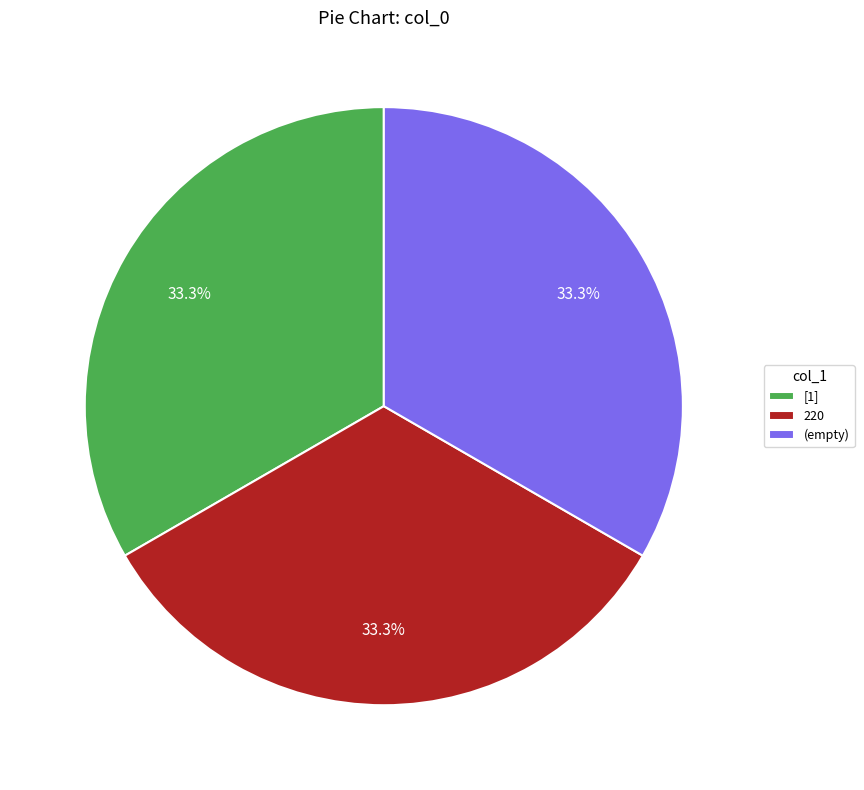

Is there a majority slice in this chart?

No